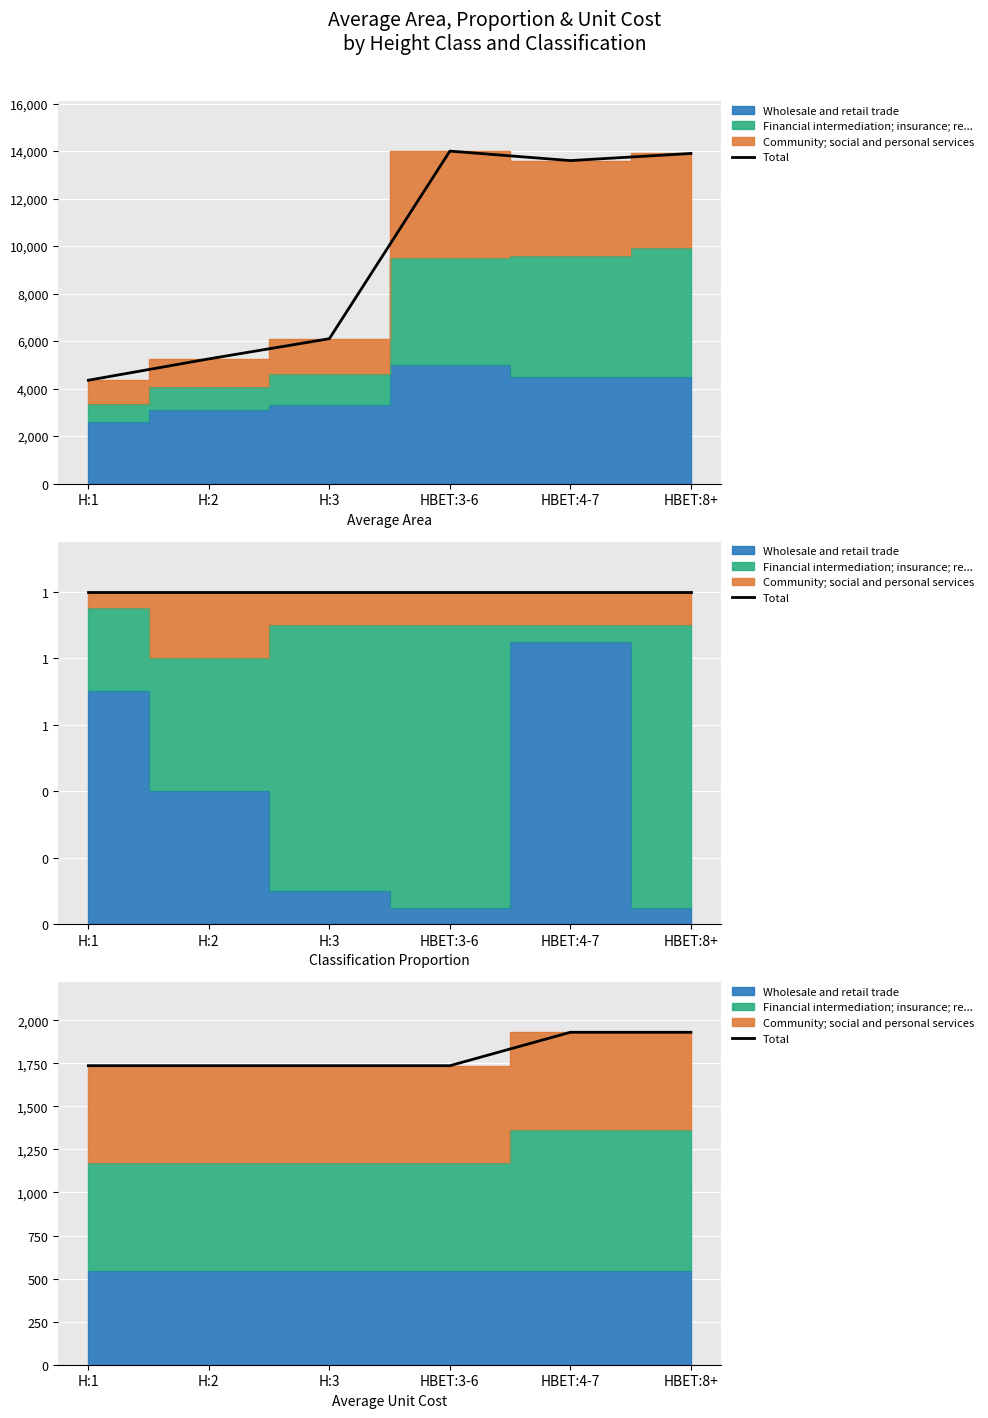

What is the difference between the maximum and minimum values?

194